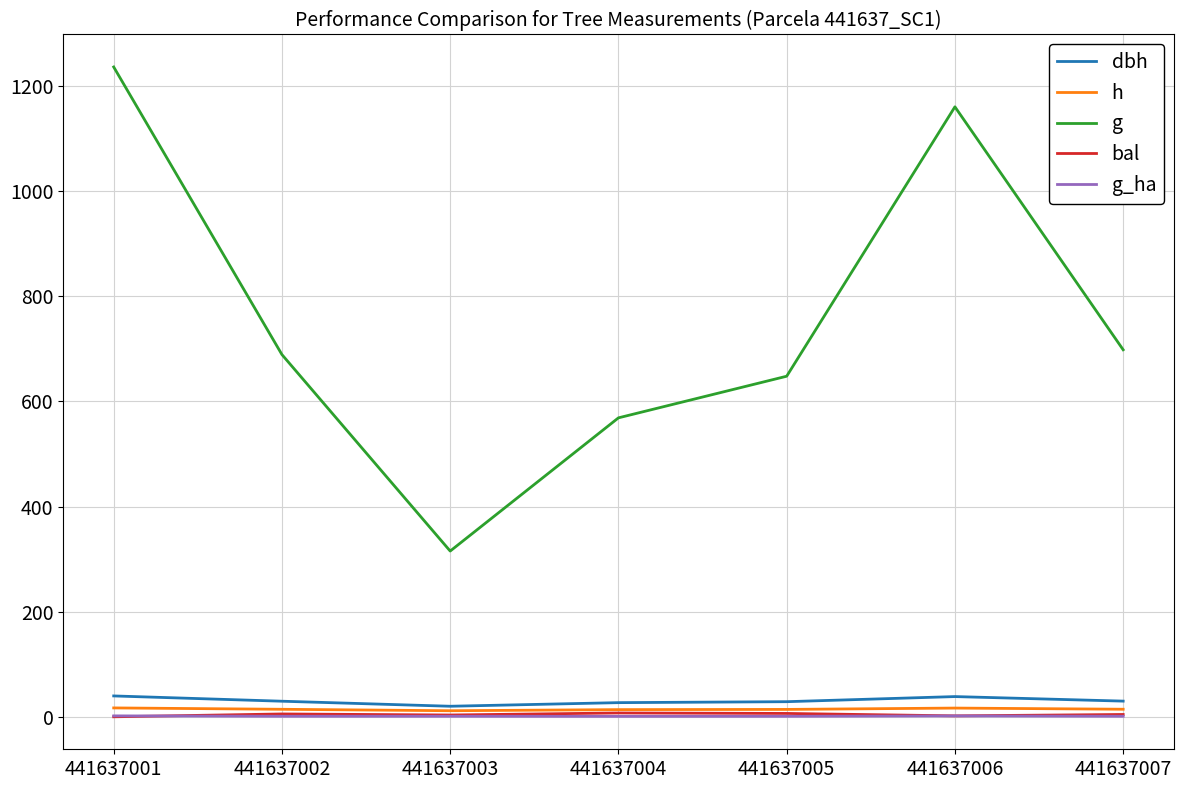

True or false: g_ha and g cross at least once.

False